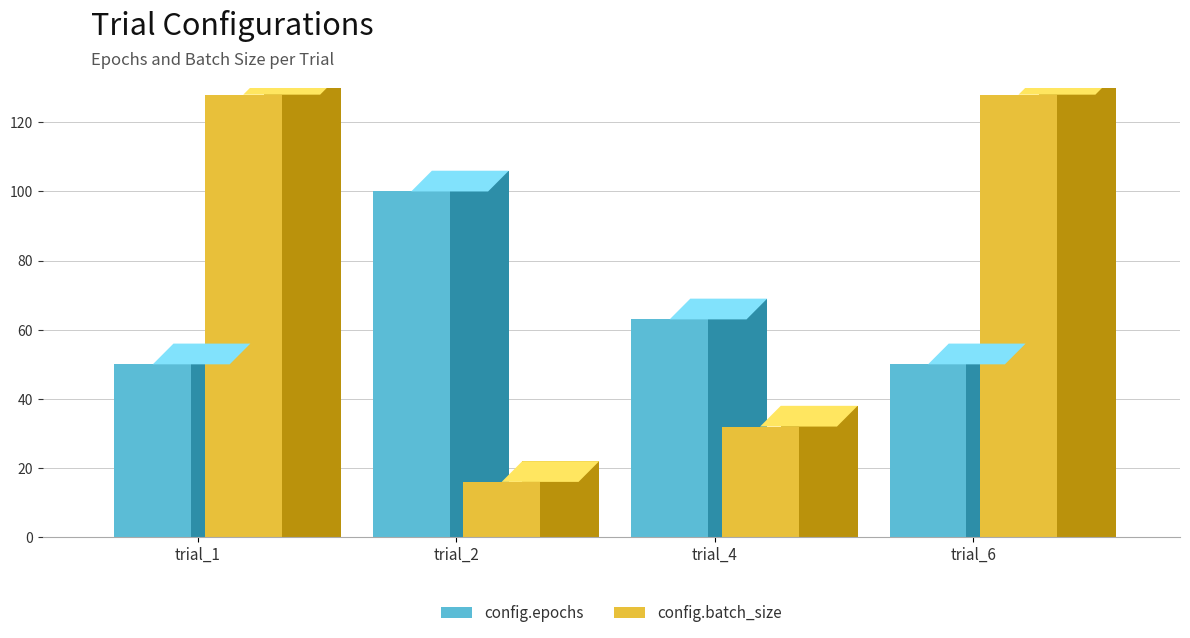

At how many categories does at least one series exceed 66?

3